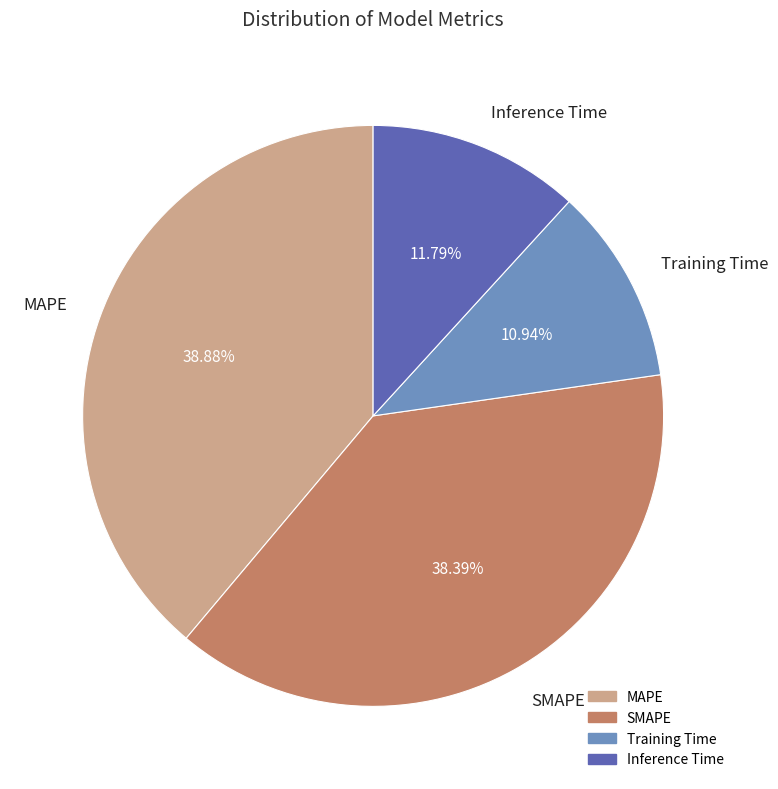

Which has a higher value, Training Time or Inference Time?

Inference Time